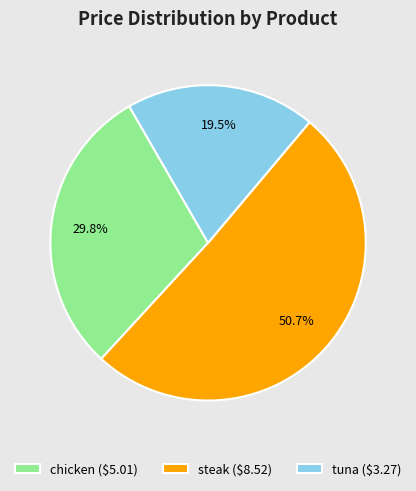

Is tuna ($3.27) the majority of the pie?

No